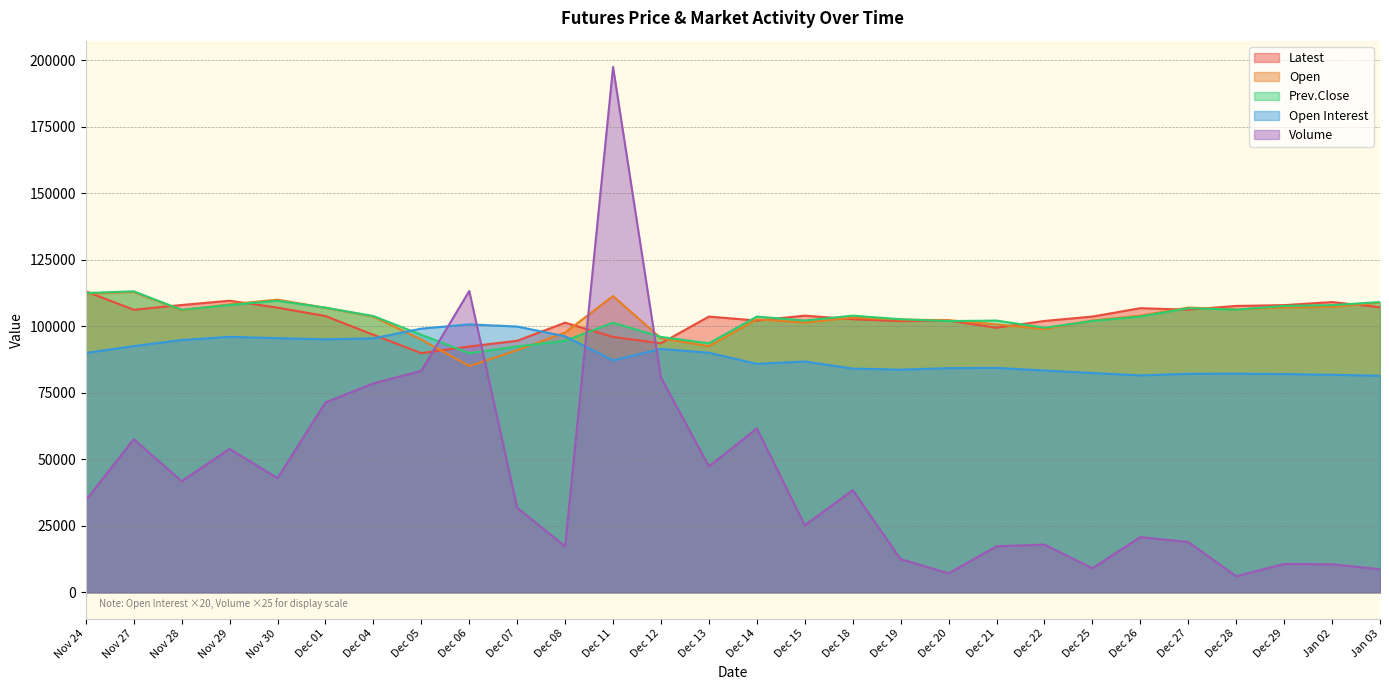

Reading right to left, what are all the values shown in this chart?

Latest: Jan 03=107150	Jan 02=109100	Dec 29=107950	Dec 28=107650	Dec 27=106250	Dec 26=106800	Dec 25=103650	Dec 22=102000	Dec 21=99450	Dec 20=102150	Dec 19=101950	Dec 18=102650	Dec 15=104000	Dec 14=102150	Dec 13=103650	Dec 12=93600	Dec 11=96000	Dec 08=101350	Dec 07=94550	Dec 06=92400	Dec 05=89900	Dec 04=96800	Dec 01=103850	Nov 30=107000	Nov 29=109600	Nov 28=108000	Nov 27=106200	Nov 24=113150
Open: Jan 03=108900	Jan 02=107250	Dec 29=107100	Dec 28=106350	Dec 27=107050	Dec 26=104000	Dec 25=102200	Dec 22=98950	Dec 21=100700	Dec 20=102300	Dec 19=102500	Dec 18=103250	Dec 15=101400	Dec 14=102600	Dec 13=92500	Dec 12=95500	Dec 11=111350	Dec 08=97650	Dec 07=91000	Dec 06=85050	Dec 05=95000	Dec 04=103650	Dec 01=106950	Nov 30=110000	Nov 29=108250	Nov 28=106000	Nov 27=112900	Nov 24=112200
Prev.Close: Jan 03=109100	Jan 02=107950	Dec 29=107650	Dec 28=106250	Dec 27=106800	Dec 26=103650	Dec 25=102000	Dec 22=99450	Dec 21=102150	Dec 20=101950	Dec 19=102650	Dec 18=104000	Dec 15=102150	Dec 14=103650	Dec 13=93600	Dec 12=96000	Dec 11=101350	Dec 08=94550	Dec 07=92400	Dec 06=89900	Dec 05=96800	Dec 04=103850	Dec 01=107000	Nov 30=109600	Nov 29=108000	Nov 28=106200	Nov 27=113150	Nov 24=112500
Open Interest: Jan 03=81400	Jan 02=81760	Dec 29=82040	Dec 28=82180	Dec 27=82140	Dec 26=81540	Dec 25=82440	Dec 22=83380	Dec 21=84360	Dec 20=84280	Dec 19=83700	Dec 18=84100	Dec 15=86760	Dec 14=85880	Dec 13=90060	Dec 12=91500	Dec 11=87180	Dec 08=96240	Dec 07=99900	Dec 06=100720	Dec 05=99120	Dec 04=95460	Dec 01=95100	Nov 30=95540	Nov 29=96040	Nov 28=94840	Nov 27=92540	Nov 24=89980
Volume: Jan 03=8675	Jan 02=10525	Dec 29=10650	Dec 28=6025	Dec 27=18900	Dec 26=20750	Dec 25=9025	Dec 22=17925	Dec 21=17300	Dec 20=7125	Dec 19=12450	Dec 18=38400	Dec 15=25200	Dec 14=61600	Dec 13=47325	Dec 12=80725	Dec 11=197500	Dec 08=17275	Dec 07=31775	Dec 06=113275	Dec 05=83250	Dec 04=78525	Dec 01=71350	Nov 30=42925	Nov 29=53900	Nov 28=41775	Nov 27=57575	Nov 24=34550